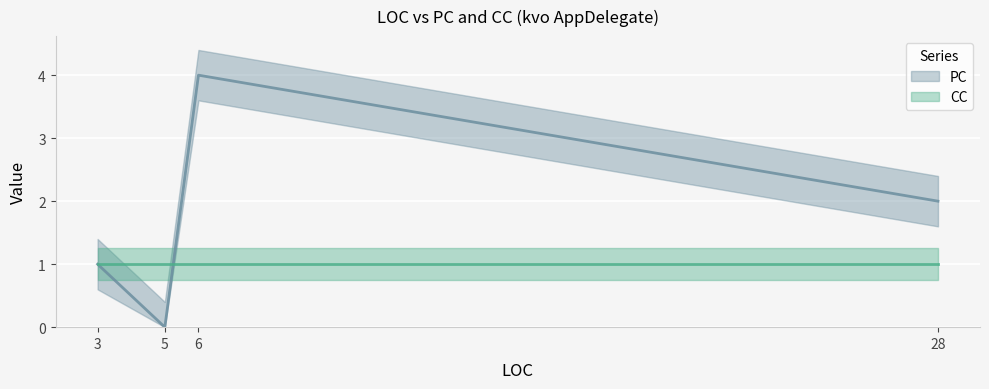

What is the difference between the maximum and minimum values in the PC series?

4